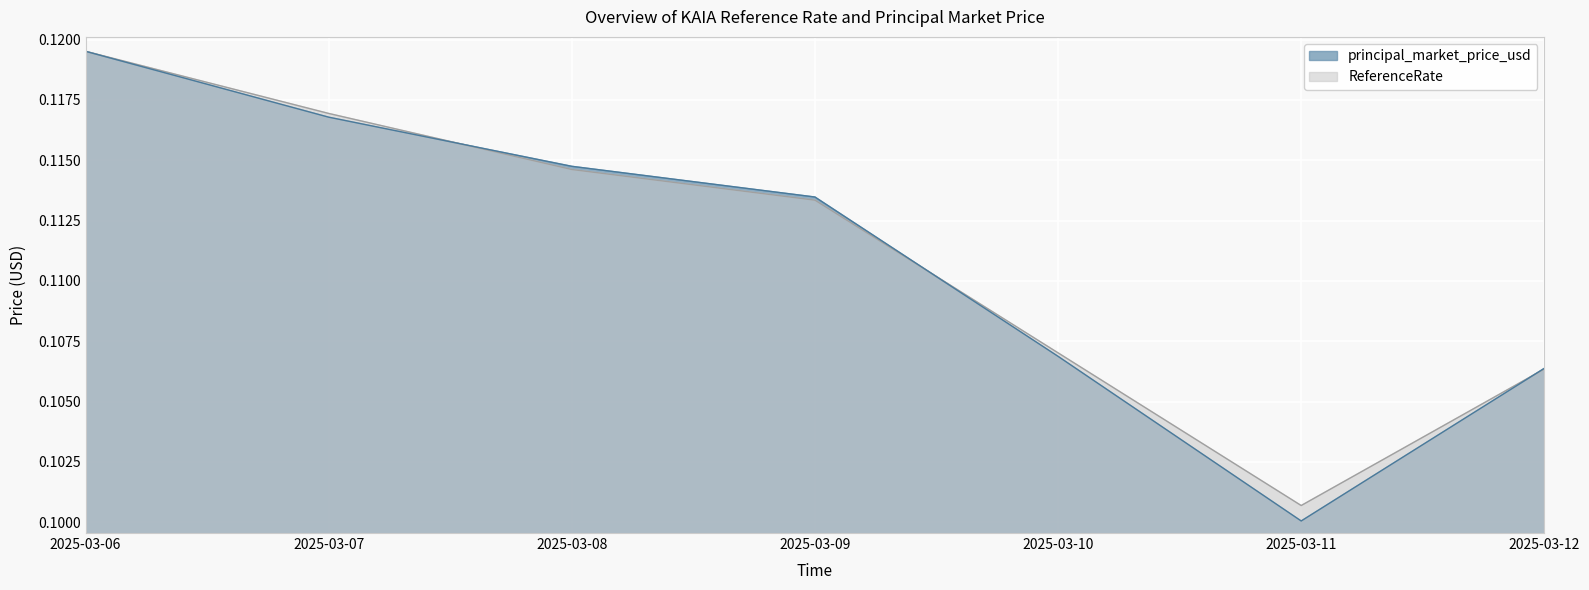

How many intersections are there between principal_market_price_usd and ReferenceRate?

3